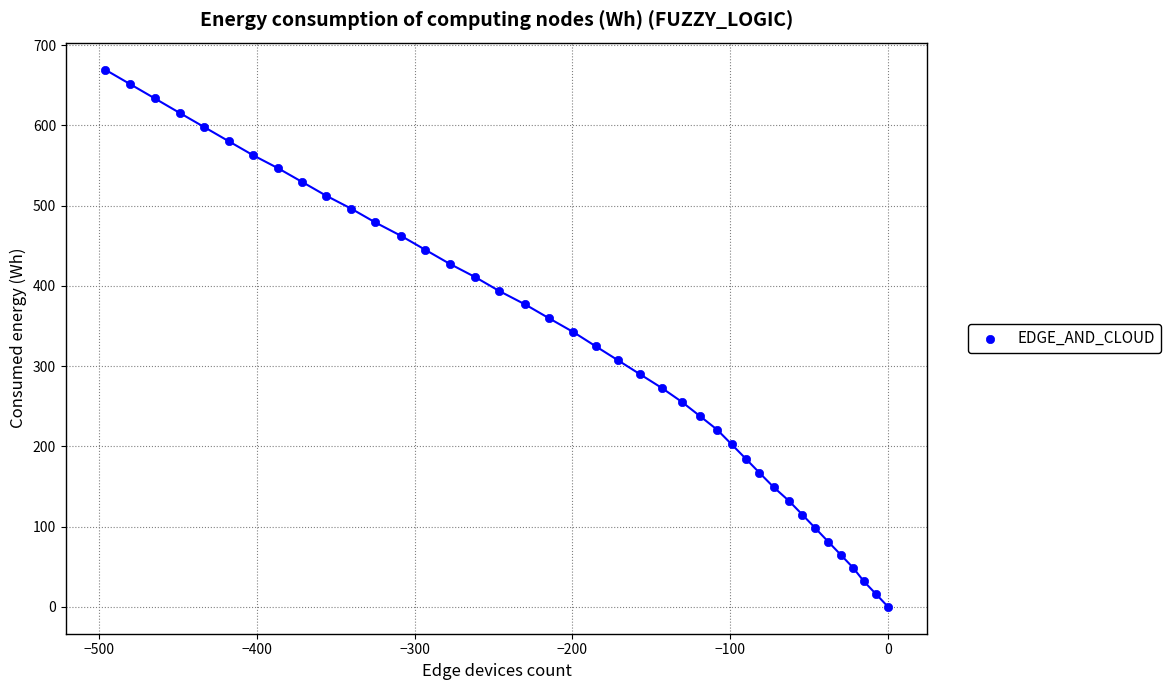

What is the range of Y values (max minus min)?

669.5